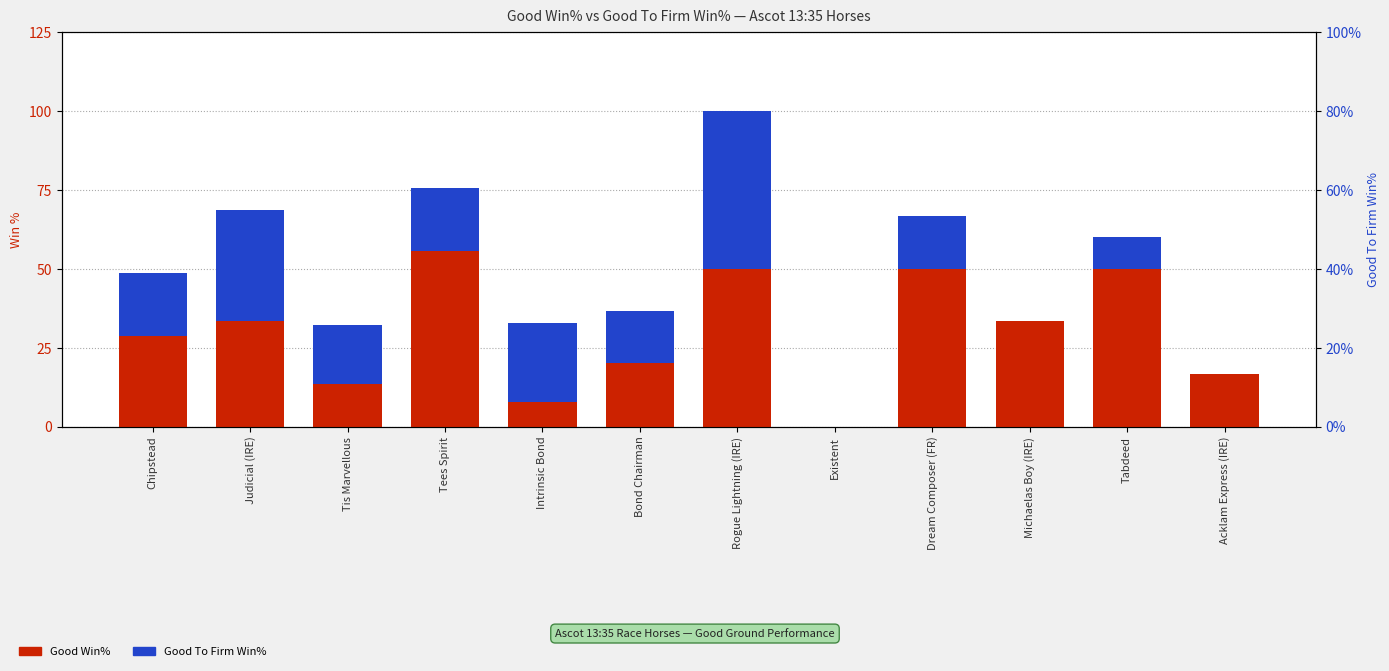

Which has a higher value, Judicial (IRE) or Bond Chairman?

Judicial (IRE)